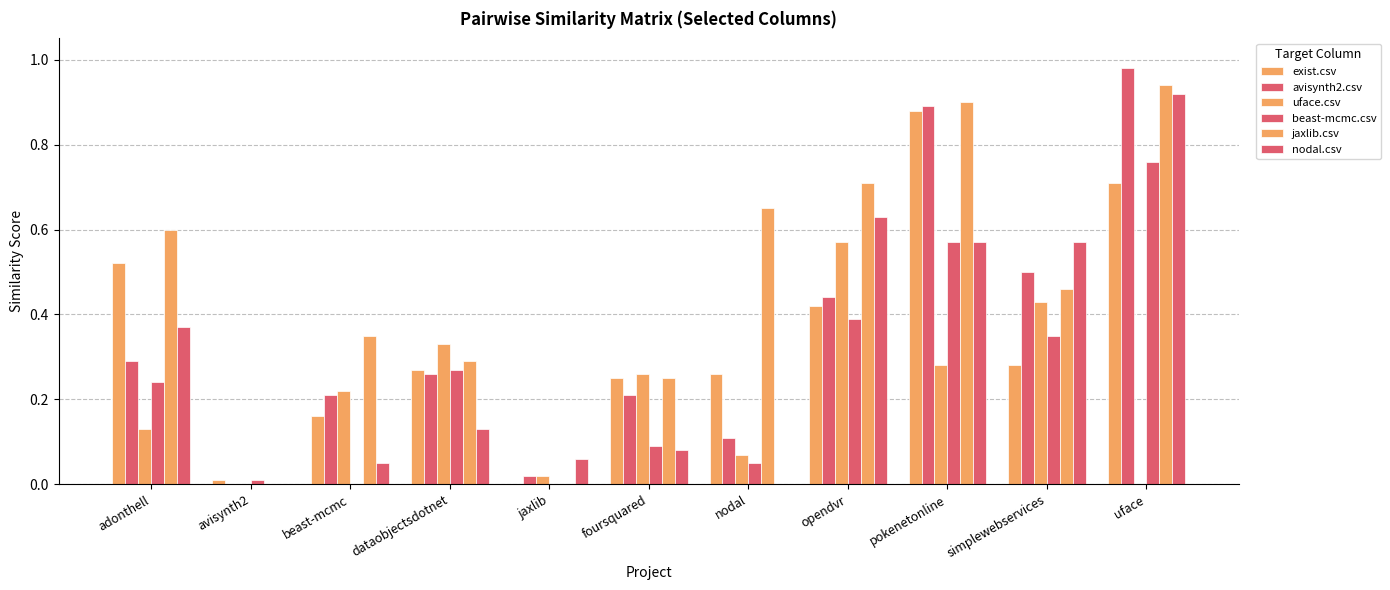

Rank the series at foursquared from lowest to highest value.

nodal.csv, beast-mcmc.csv, avisynth2.csv, exist.csv, jaxlib.csv, uface.csv